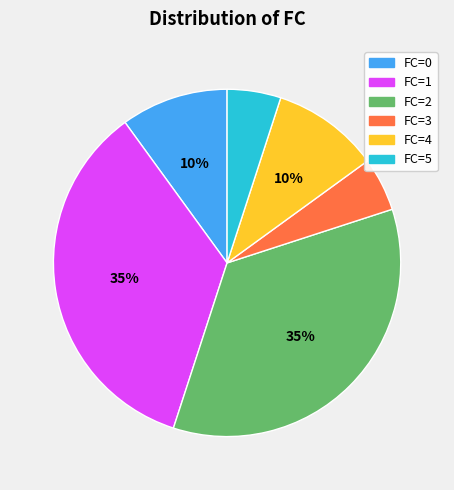

Which has a higher value, FC=2 or FC=0?

FC=2